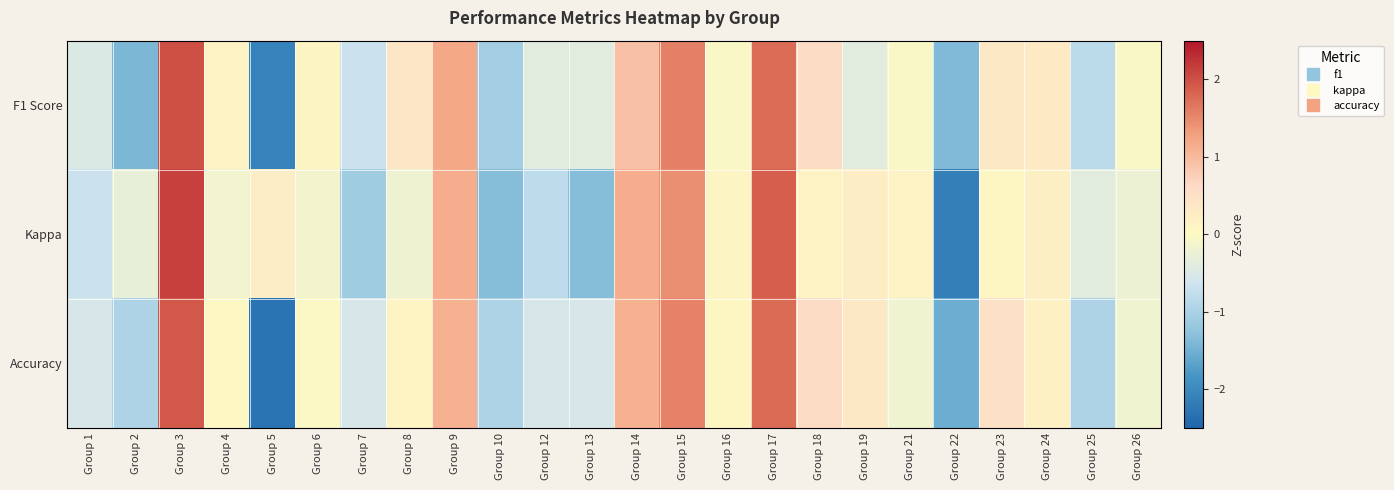

Reading left to right, extract all data points from this chart.

F1 Score: Group 1=-0.5	Group 2=-1.4	Group 3=2.0	Group 4=0.1	Group 5=-2.1	Group 6=0.1	Group 7=-0.7	Group 8=0.4	Group 9=1.2	Group 10=-1.1	Group 12=-0.4	Group 13=-0.4	Group 14=0.9	Group 15=1.6	Group 16=-0.0	Group 17=1.8	Group 18=0.6	Group 19=-0.4	Group 21=-0.1	Group 22=-1.4	Group 23=0.3	Group 24=0.3	Group 25=-0.8	Group 26=-0.1
Kappa: Group 1=-0.7	Group 2=-0.3	Group 3=2.1	Group 4=-0.2	Group 5=0.2	Group 6=-0.1	Group 7=-1.1	Group 8=-0.2	Group 9=1.1	Group 10=-1.3	Group 12=-0.8	Group 13=-1.3	Group 14=1.1	Group 15=1.4	Group 16=0.1	Group 17=1.9	Group 18=0.1	Group 19=0.2	Group 21=0.1	Group 22=-2.1	Group 23=0.0	Group 24=0.2	Group 25=-0.4	Group 26=-0.2
Accuracy: Group 1=-0.5	Group 2=-1.0	Group 3=1.9	Group 4=0.0	Group 5=-2.3	Group 6=-0.0	Group 7=-0.5	Group 8=0.1	Group 9=1.1	Group 10=-1.0	Group 12=-0.5	Group 13=-0.5	Group 14=1.1	Group 15=1.5	Group 16=0.1	Group 17=1.8	Group 18=0.6	Group 19=0.3	Group 21=-0.2	Group 22=-1.5	Group 23=0.5	Group 24=0.2	Group 25=-1.0	Group 26=-0.2